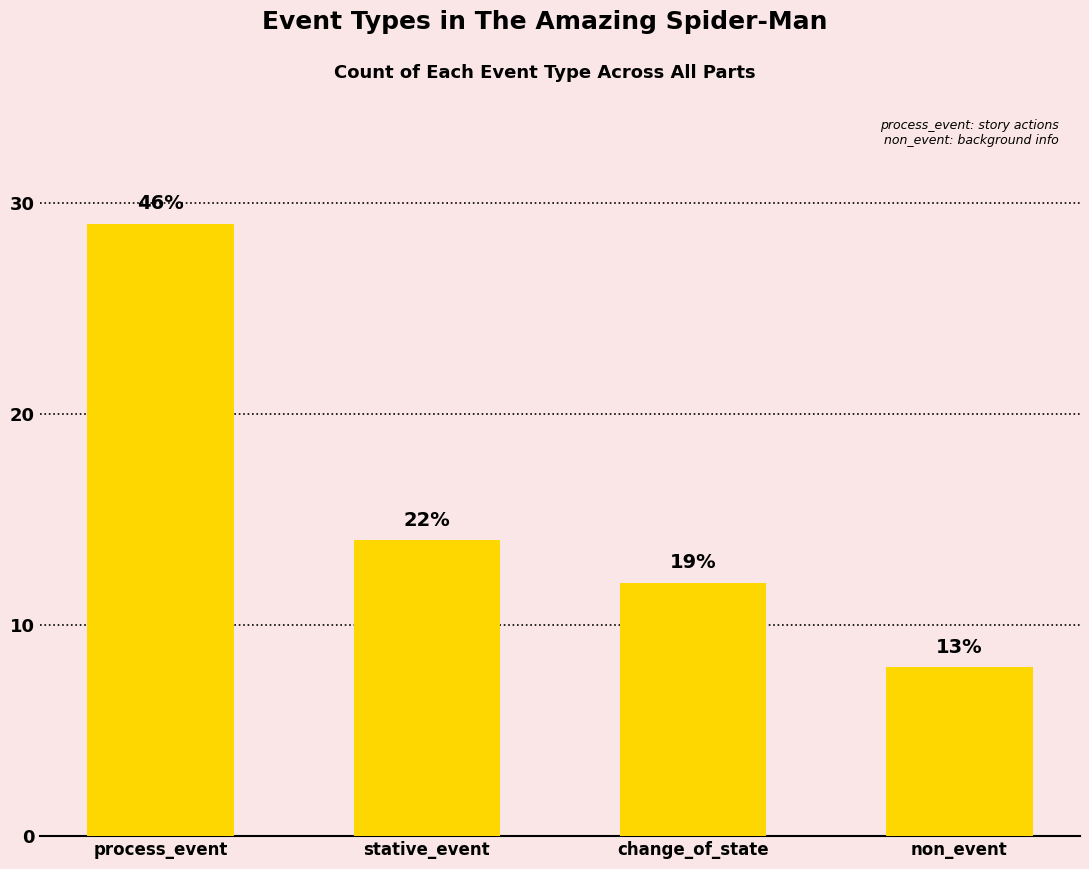

How many bars are there in total?

4